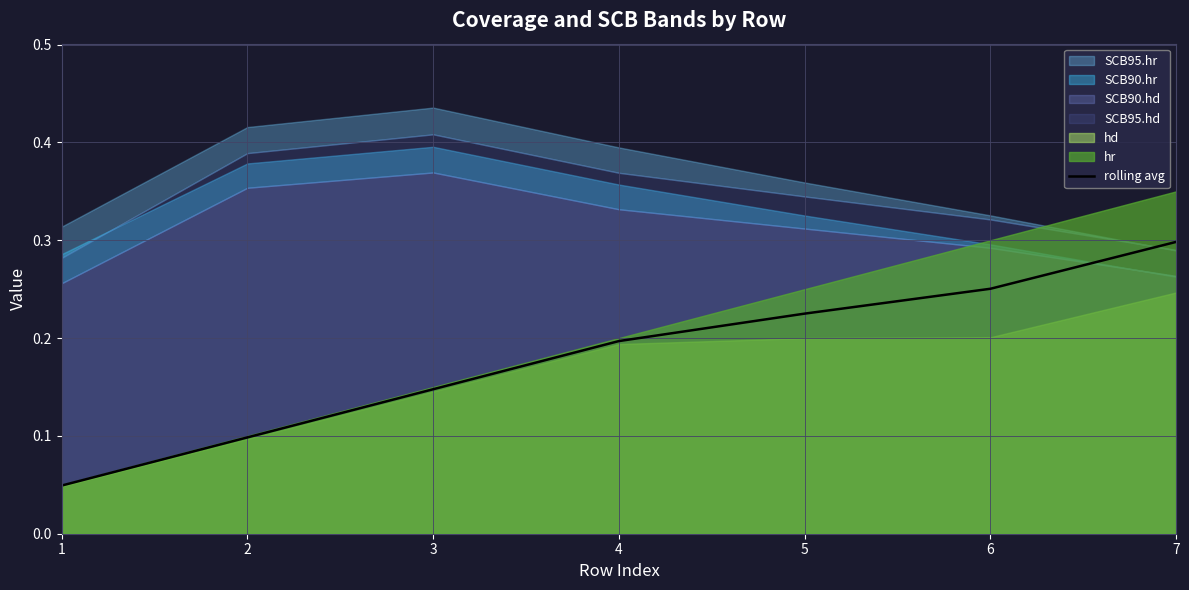

List the labels in order of value, smallest first.

1, 2, 3, 4, 5, 6, 7